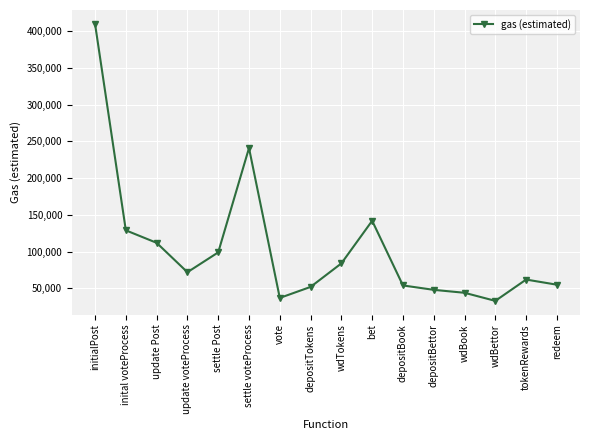

What is the difference between the maximum and minimum values?

377000